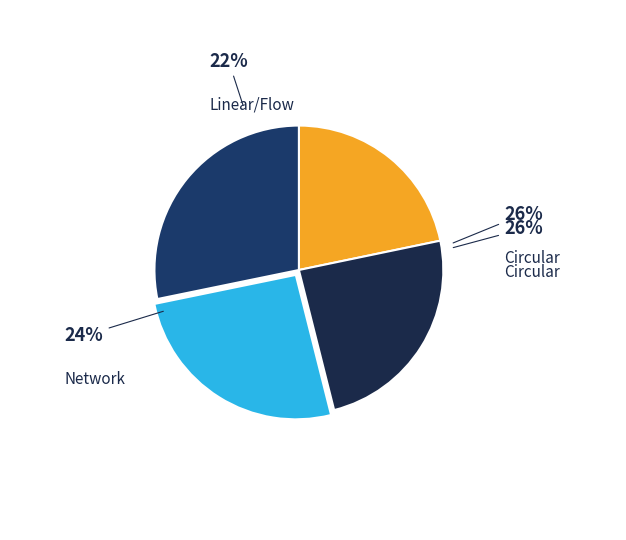

True or false: 2.0 accounts for 36% of the total.

False